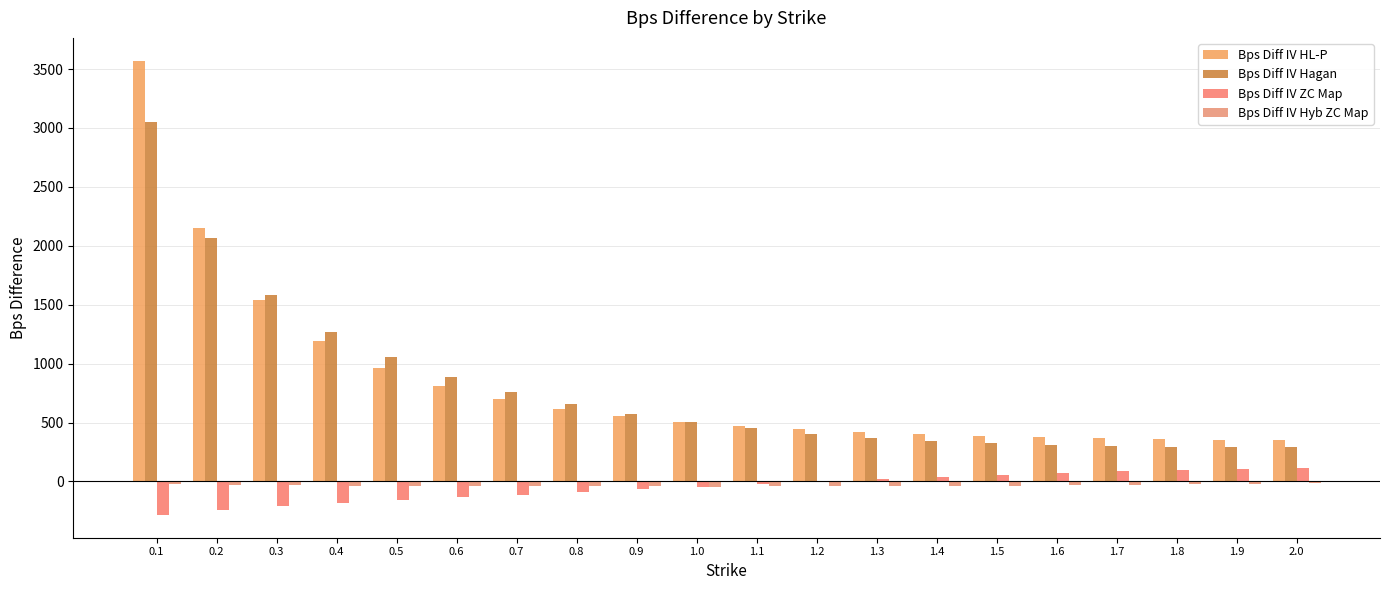

What is the label of the 10th bar from the left?

1.0